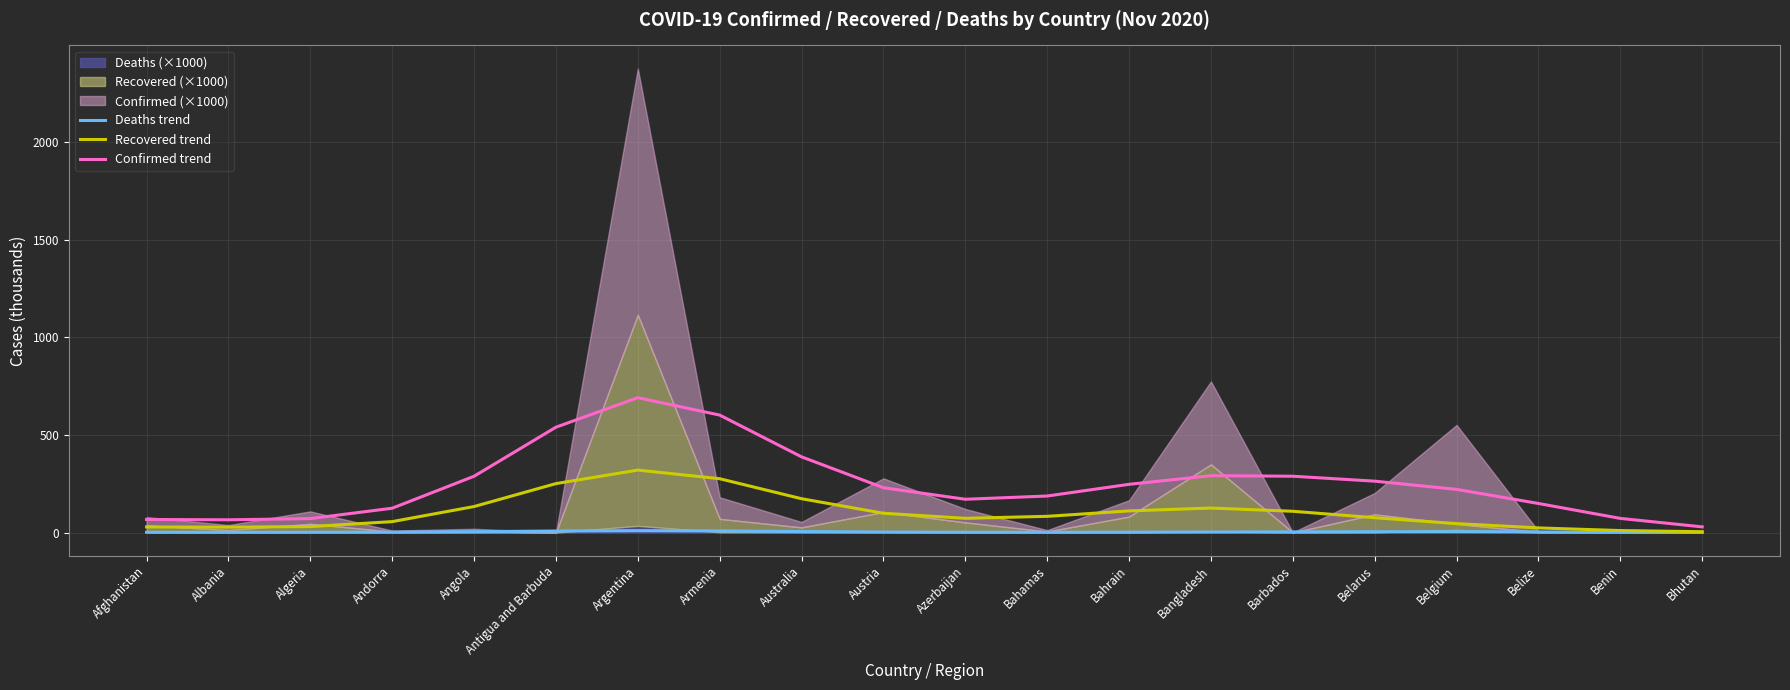

Does the chart display data point markers on the line(s)?

No